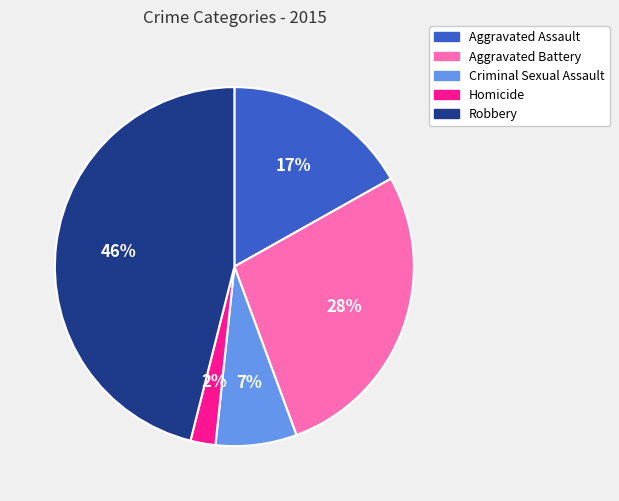

To the nearest percent, what portion does Criminal Sexual Assault represent?

7%